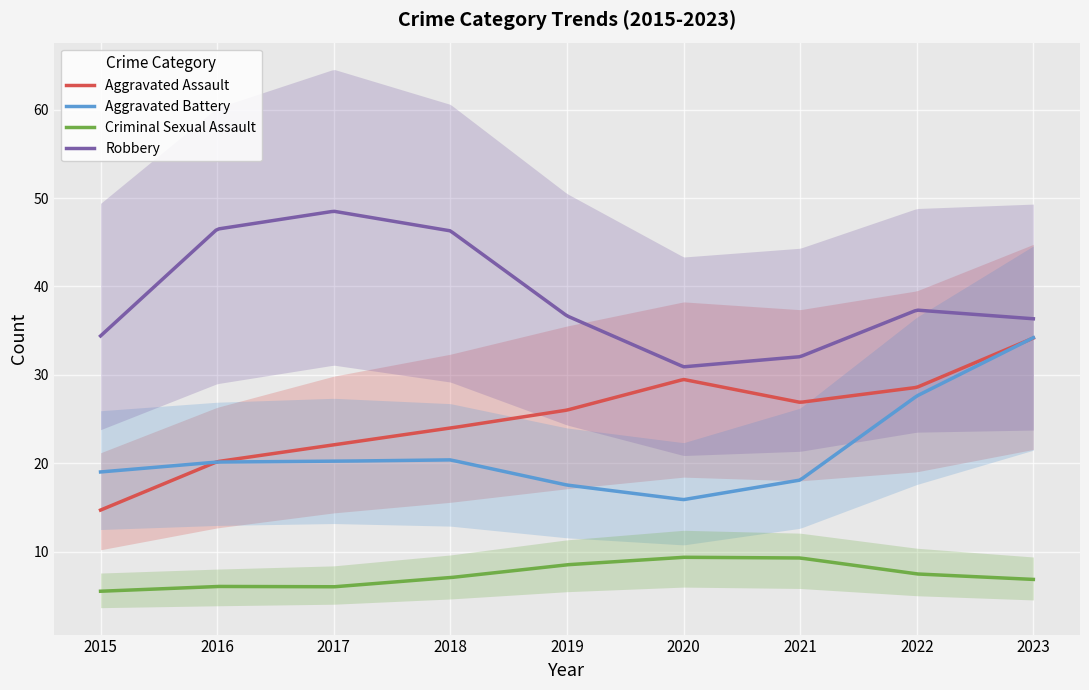

True or false: Robbery and Aggravated Battery cross at least once.

False